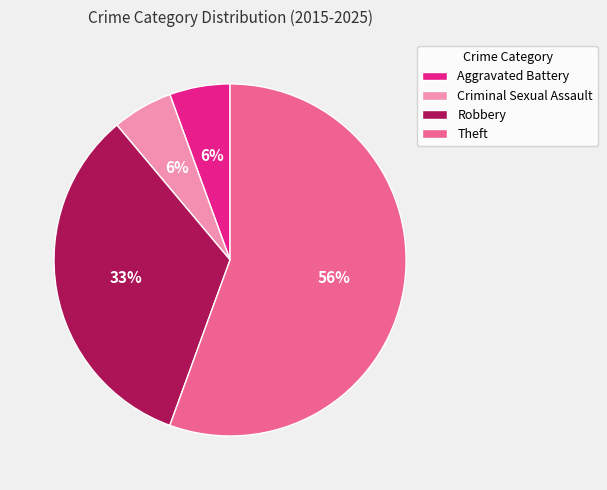

What is the ratio of the value at Aggravated Battery to the value at Criminal Sexual Assault?

1.0